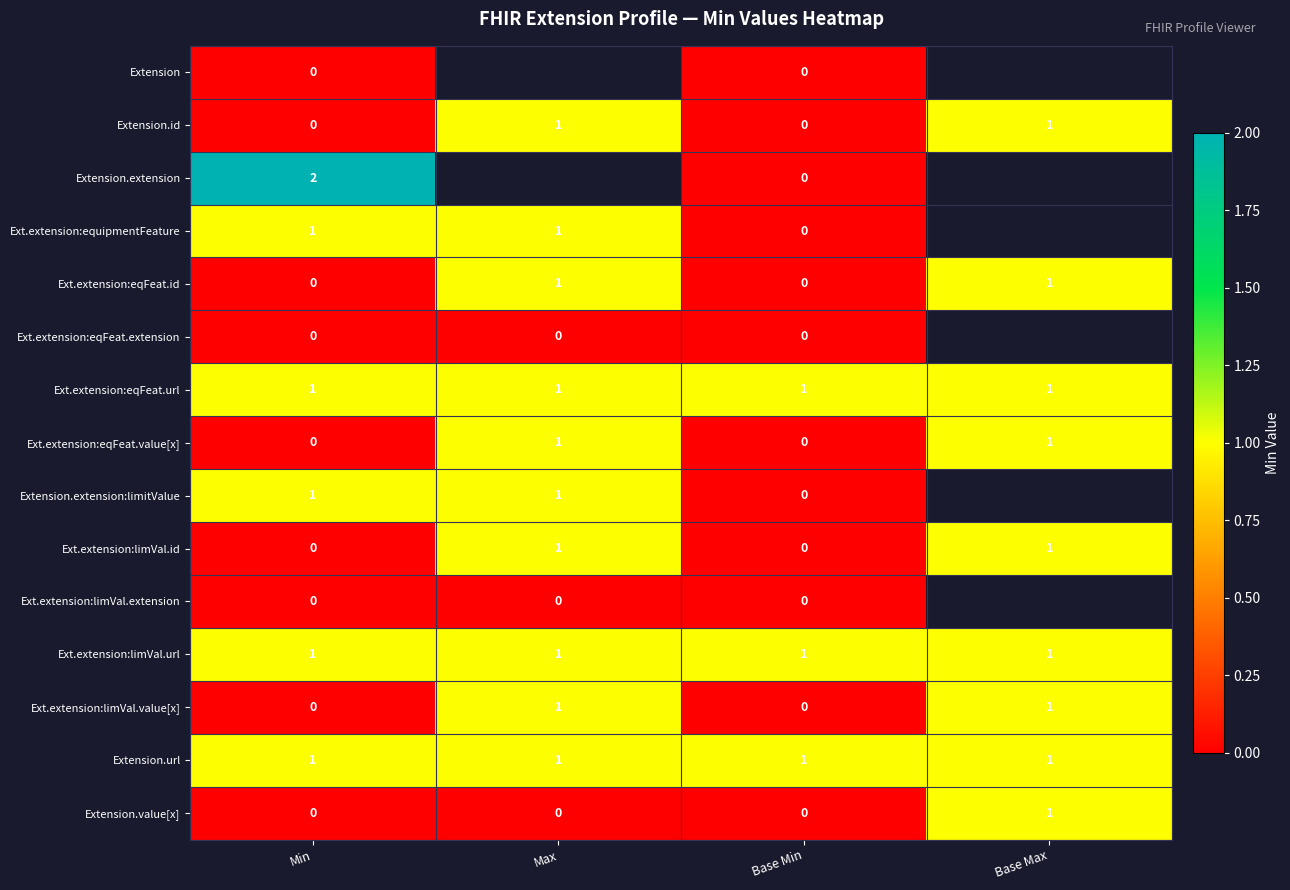

The value of Ext.extension:eqFeat.url at Min is 1. True or false?

True